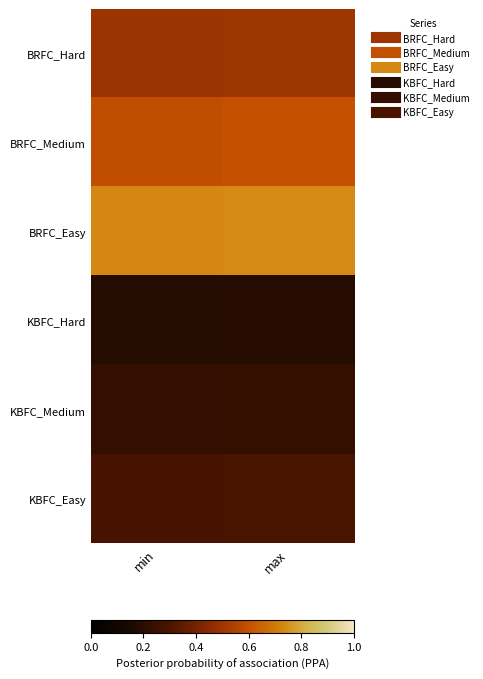

At which category does the chart reach its minimum across all series?

min